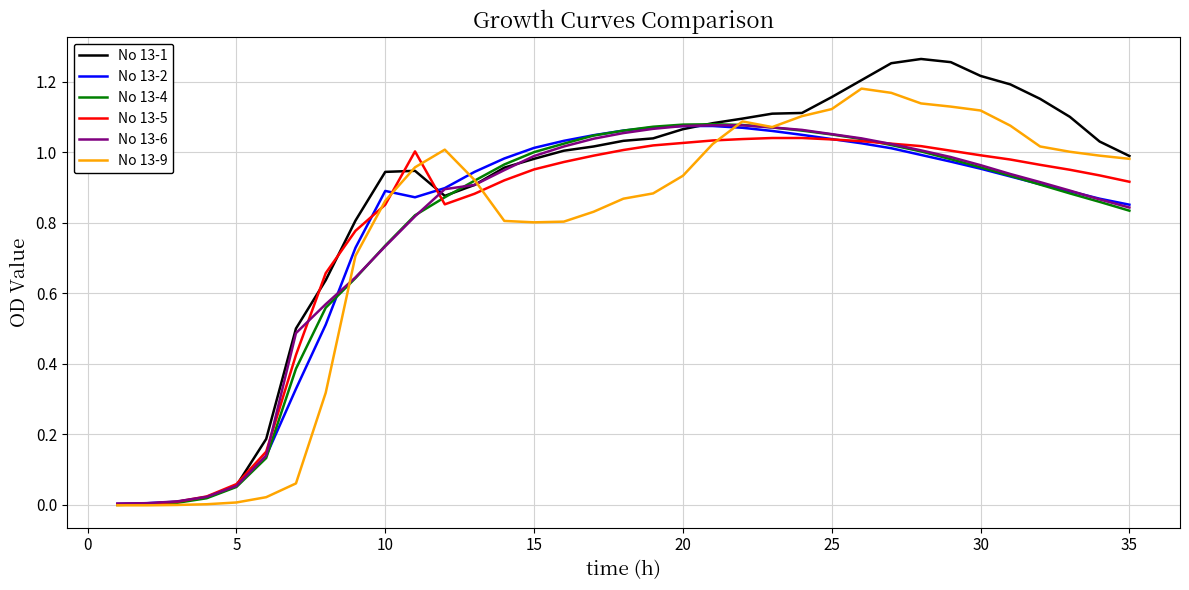

Which series has the largest total across all categories?

No 13-1